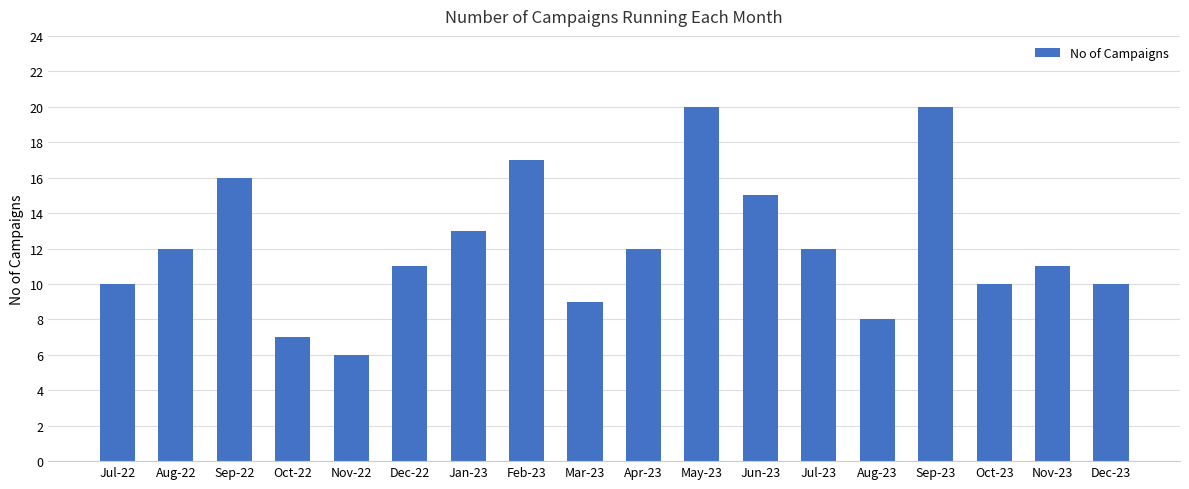

What is the label of the 5th bar from the right?

Aug-23